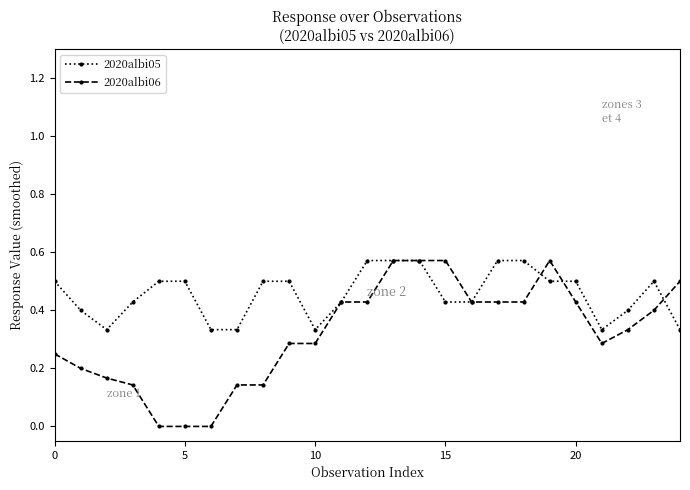

List the series in order of their overall mean, highest first.

2020albi05, 2020albi06